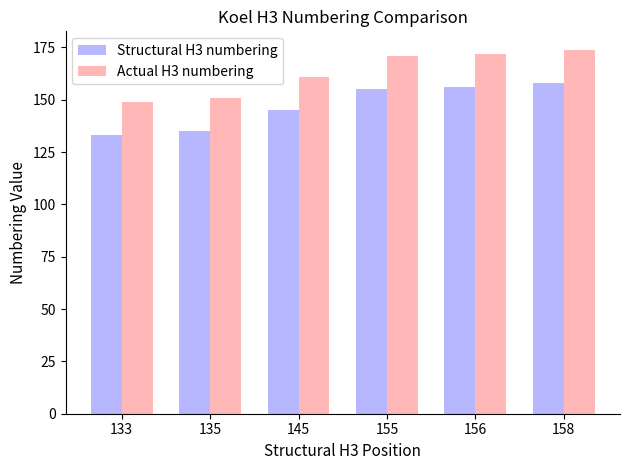

The value of Actual H3 numbering at 145 is 161. True or false?

True